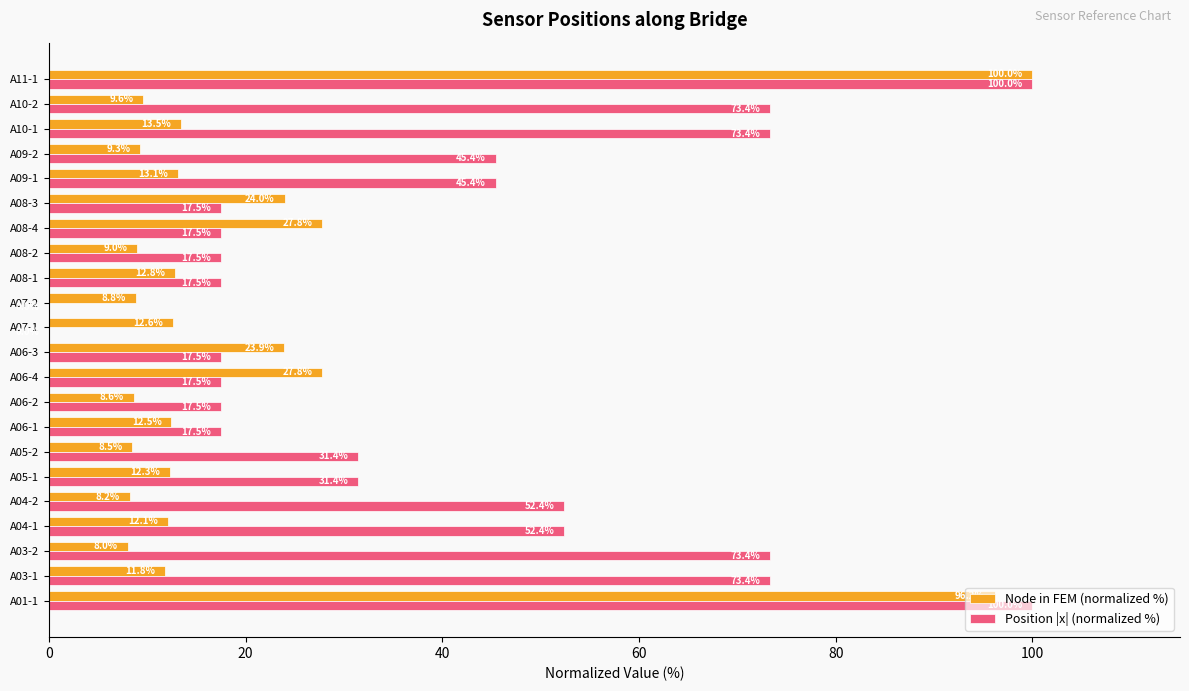

Read the Position |x| (normalized %) value at A03-2.

73.4